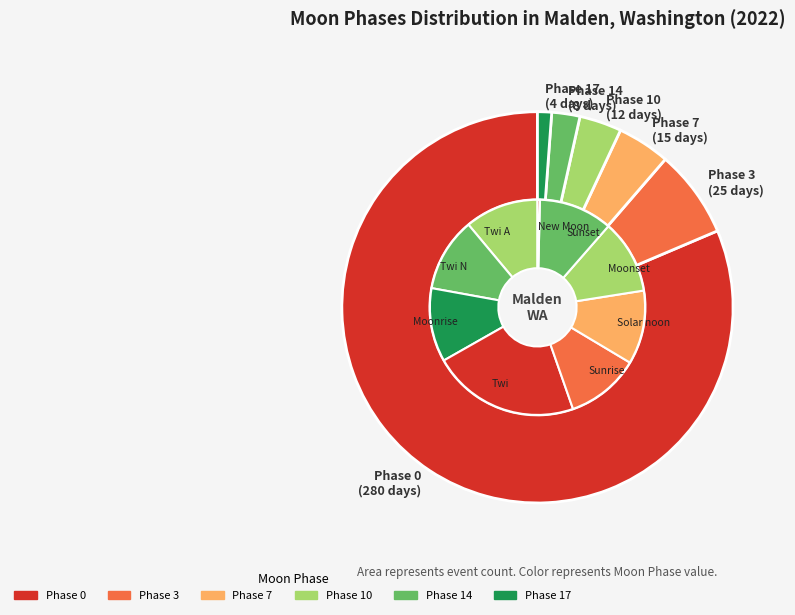

Which has a higher value, Twi or Twi N?

Twi